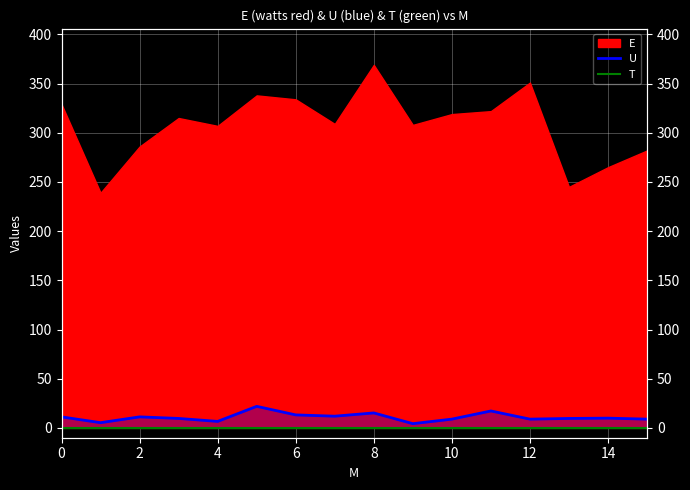

What is the sum of the U values at 15 and 11?

26.1